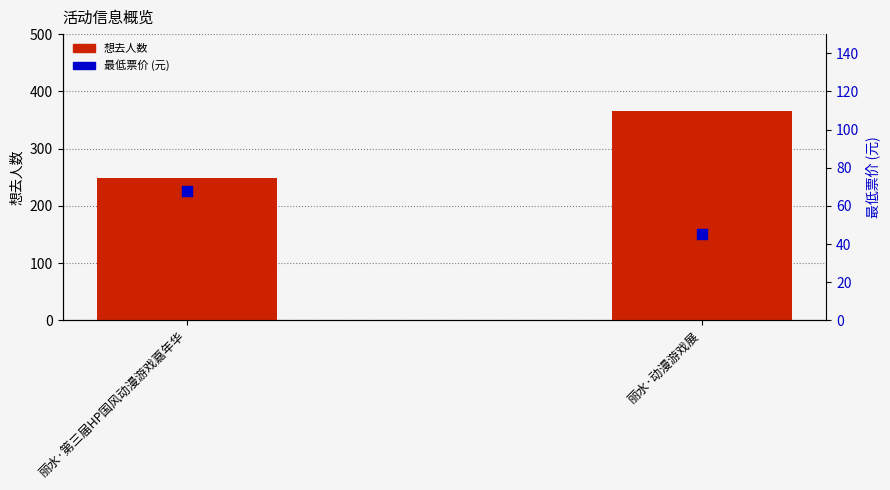

At which category is the sum across all series the highest?

丽水·动漫游戏展